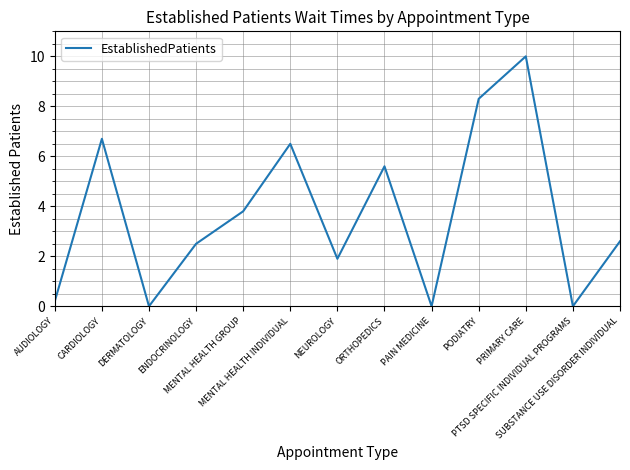

Reading left to right, list all the values displayed in this chart.

0.2	6.7	0.0	2.5	3.8	6.5	1.9	5.6	0.0	8.3	10.0	0.0	2.6